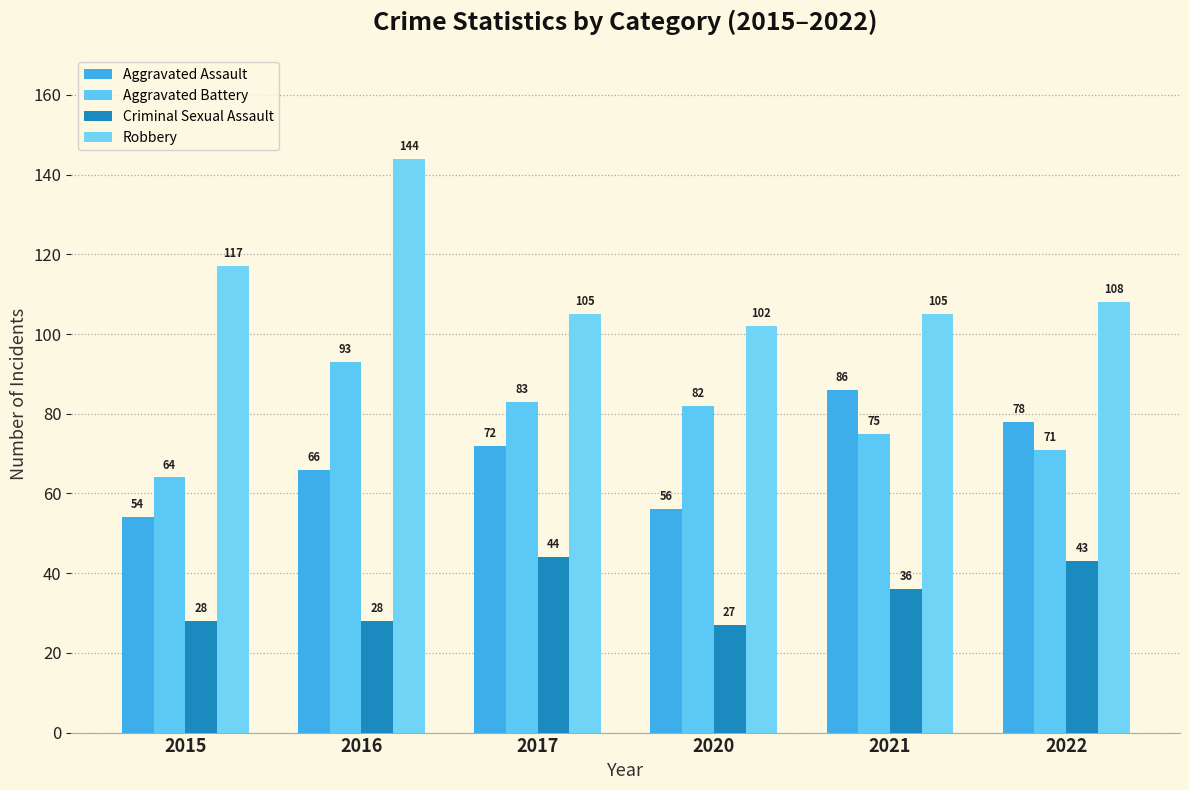

What are all the series names shown in the legend?

Aggravated Assault, Aggravated Battery, Criminal Sexual Assault, Robbery